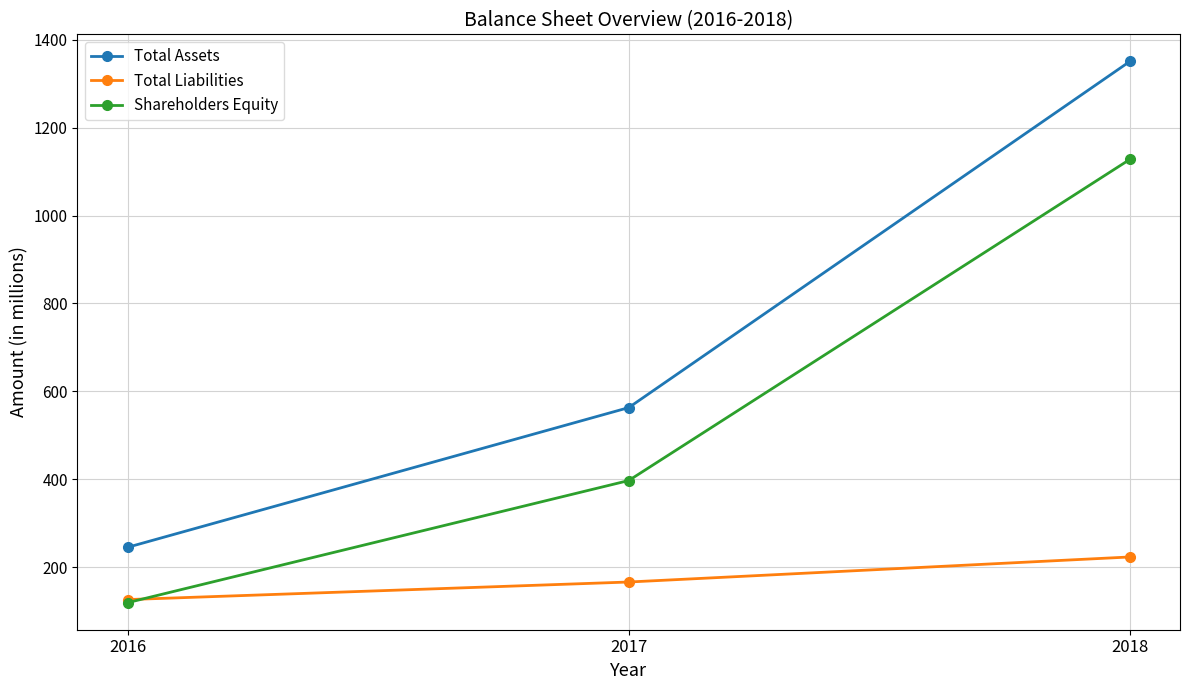

What is the smallest value displayed?

119